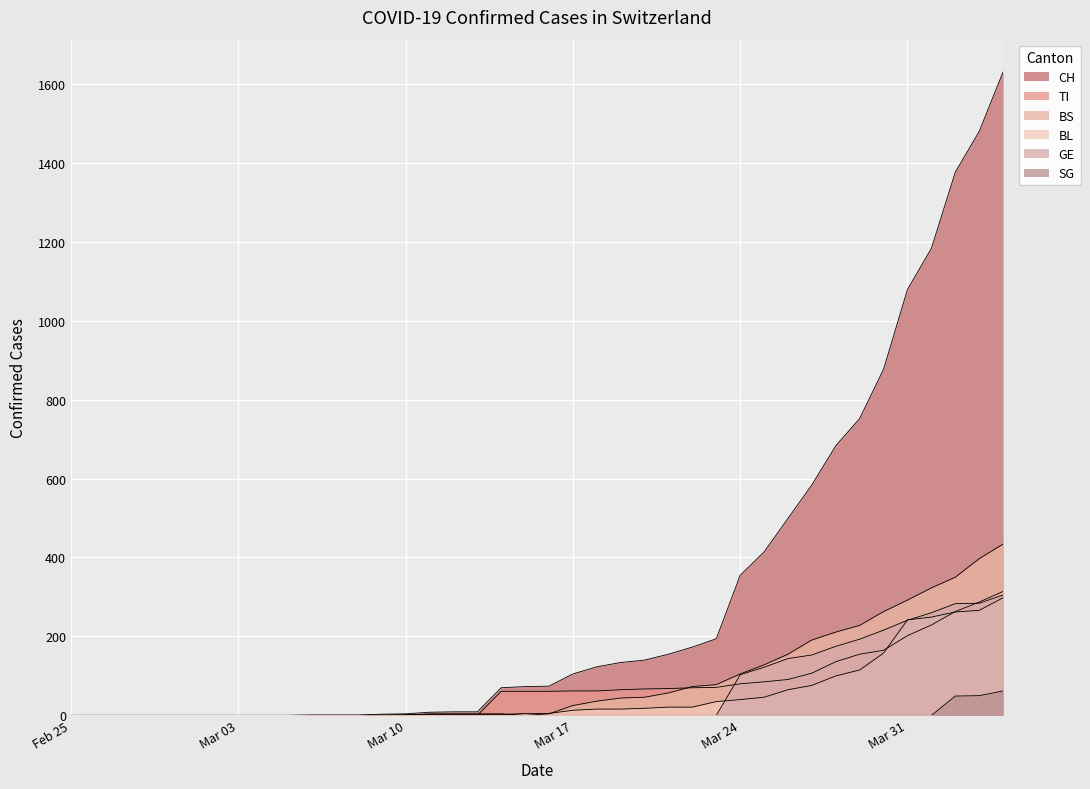

What is the average value of the CH series?

305